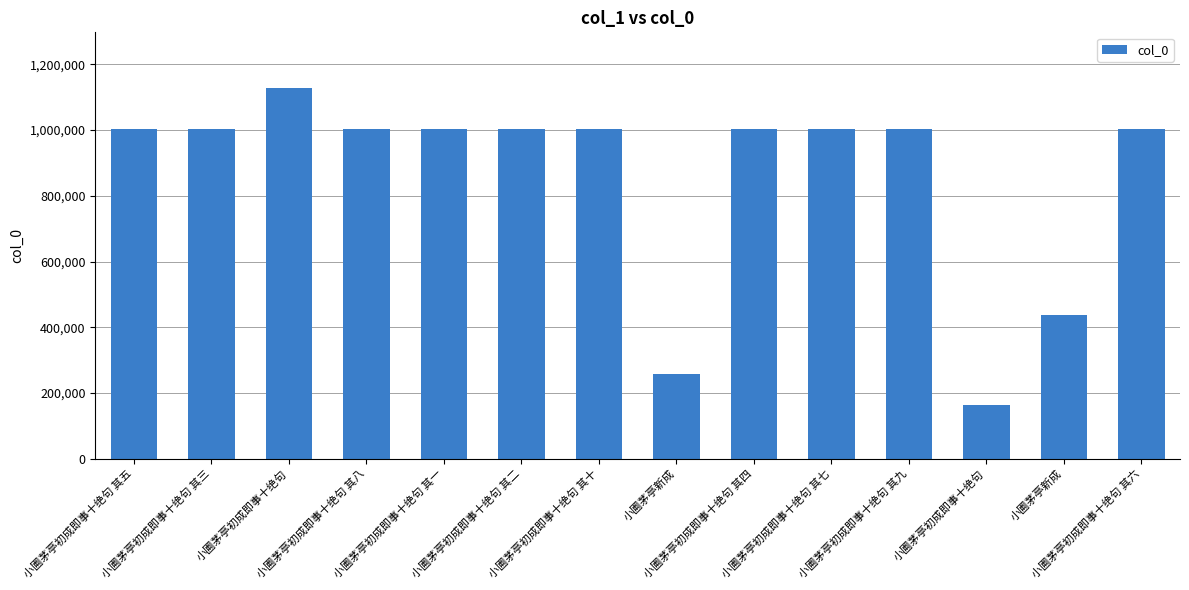

What is the minimum value shown in the chart?

164052